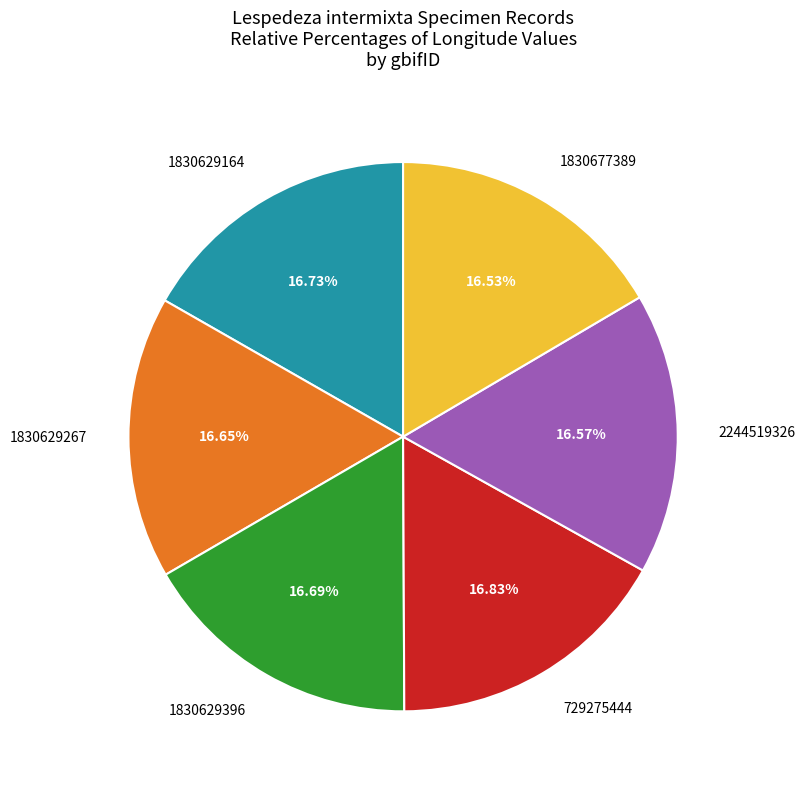

What is the total percentage of 1830629164 and 1830629396?

33.4%